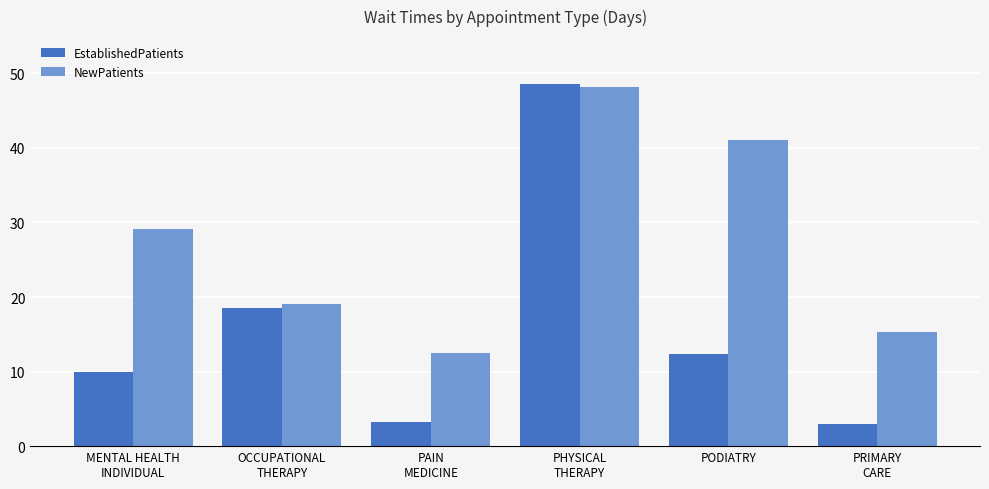

At how many categories does at least one series exceed 39?

2